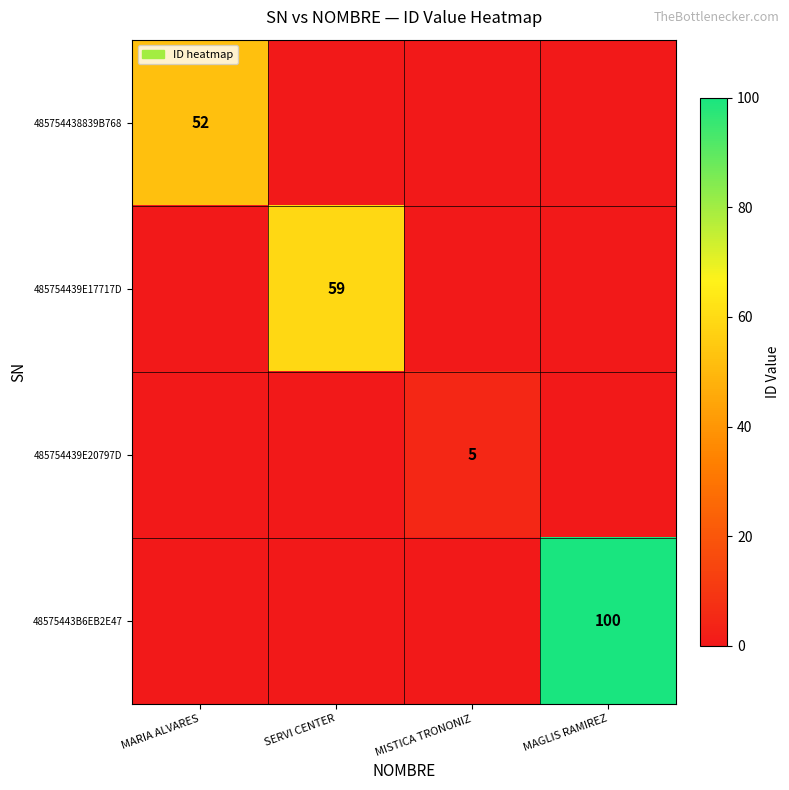

Is it true that 485754439E20797D equals 8 at MISTICA TRONONIZ?

False